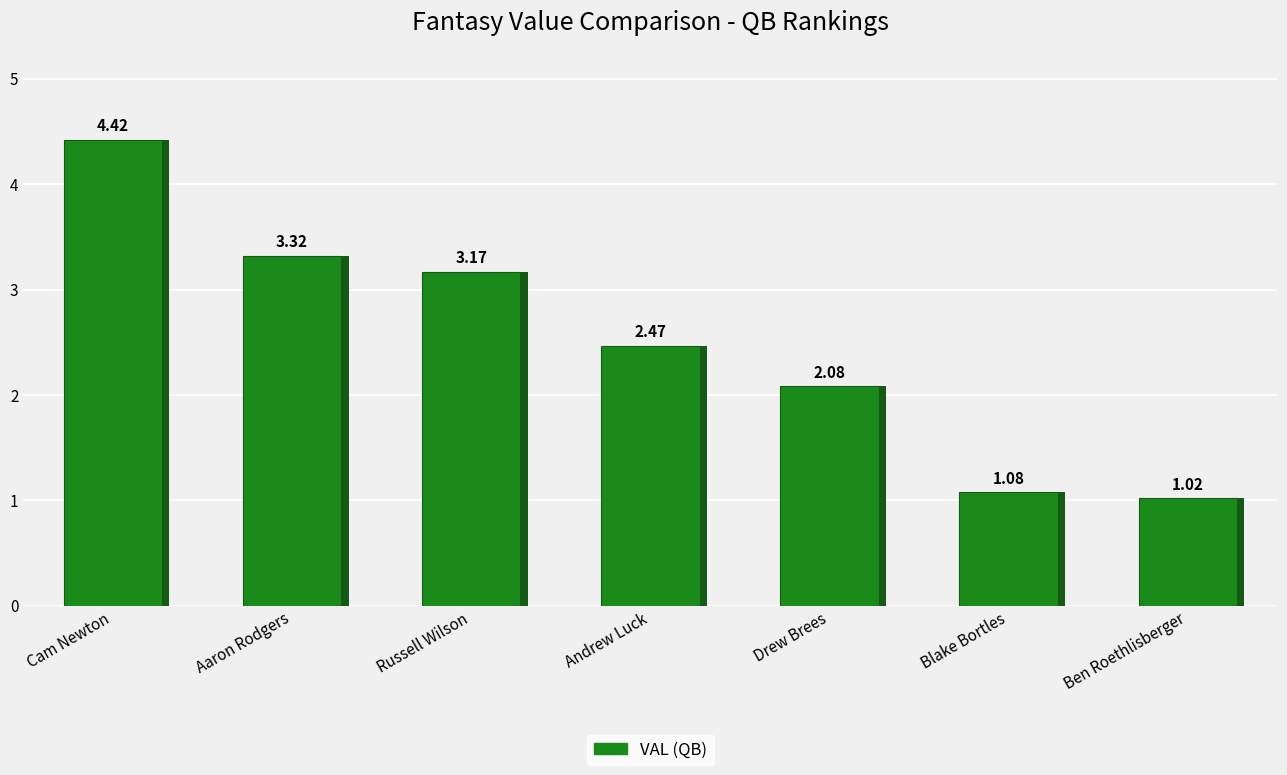

Reading left to right, extract all data points from this chart.

Cam Newton=4.4	Aaron Rodgers=3.3	Russell Wilson=3.2	Andrew Luck=2.5	Drew Brees=2.1	Blake Bortles=1.1	Ben Roethlisberger=1.0